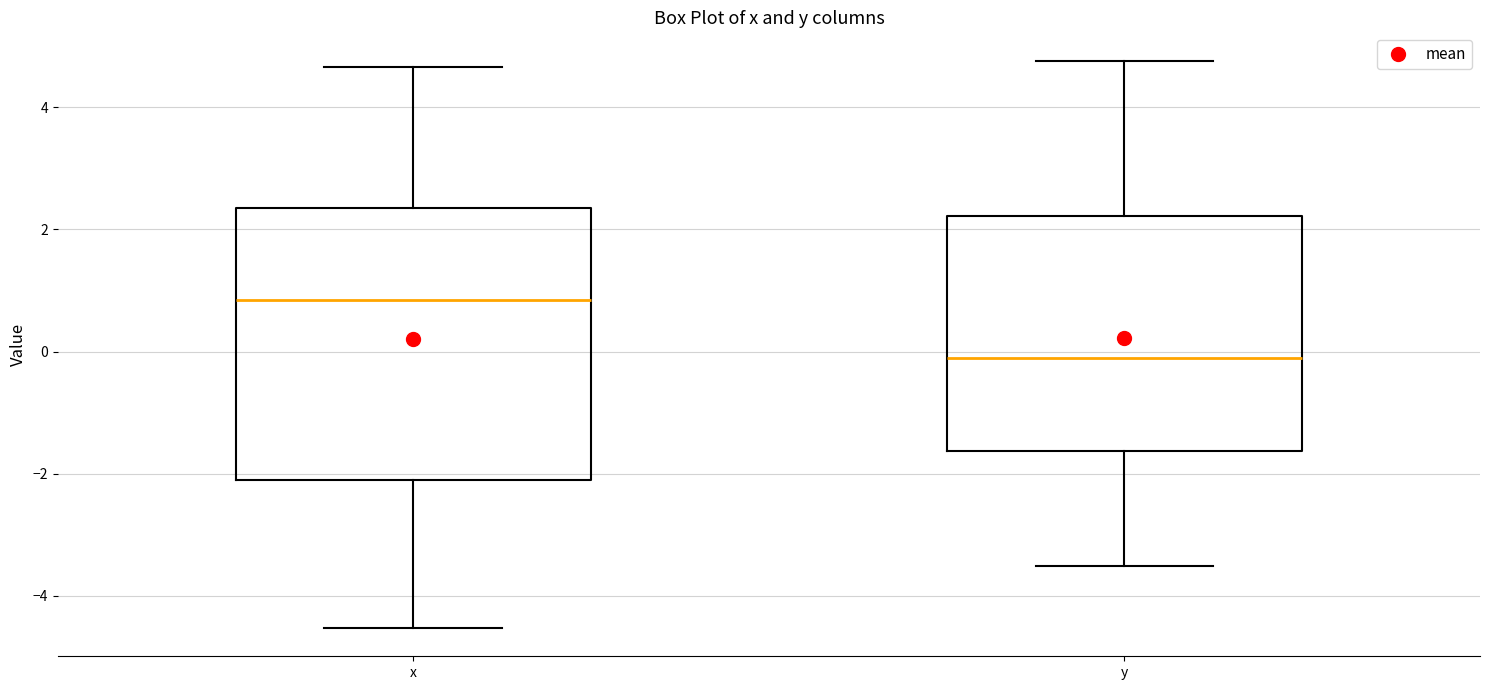

Which box has the lowest median line?

y